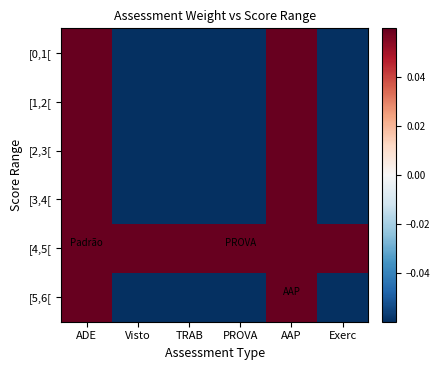

Which series has the widest spread of values?

[5,6[